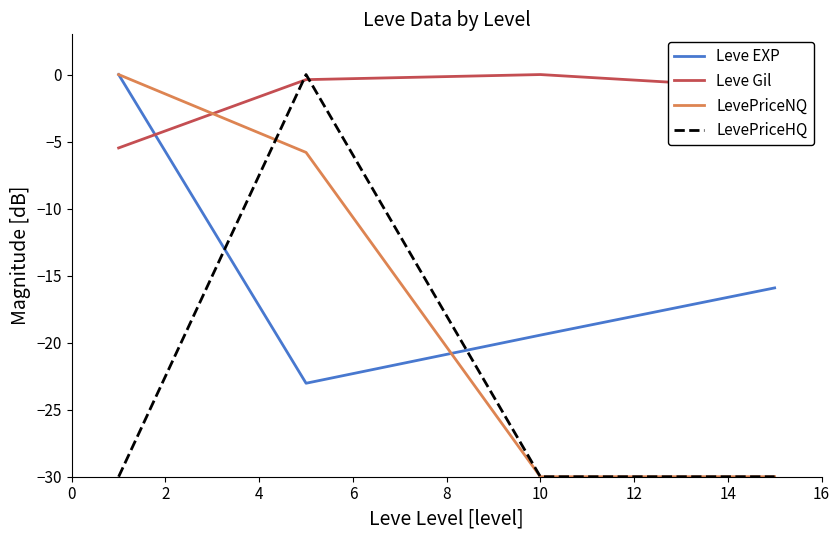

True or false: Leve Gil and Leve EXP intersect in this chart.

True